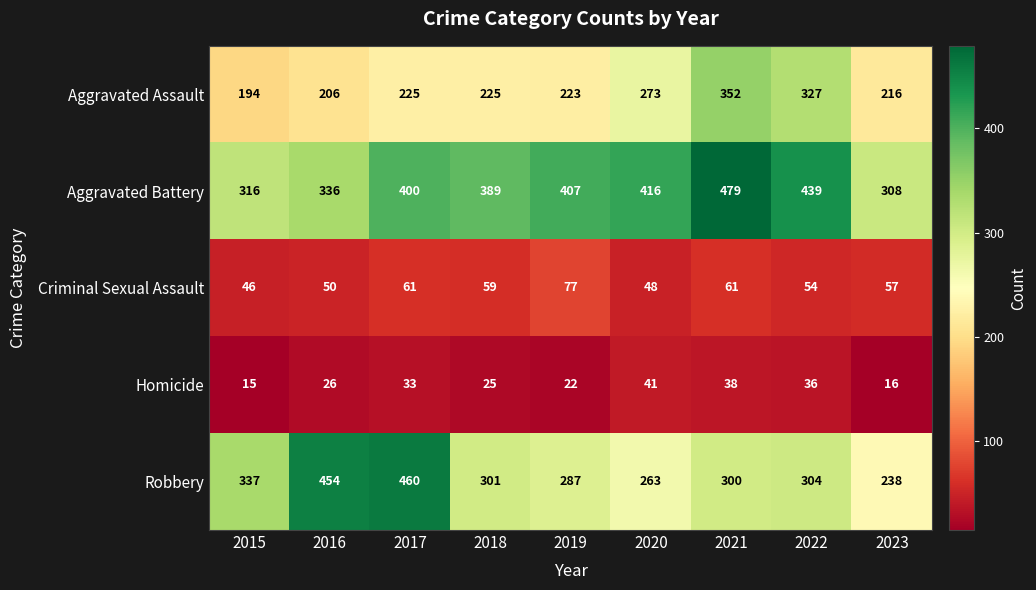

True or false: Criminal Sexual Assault has a value of 57 at 2023.

True